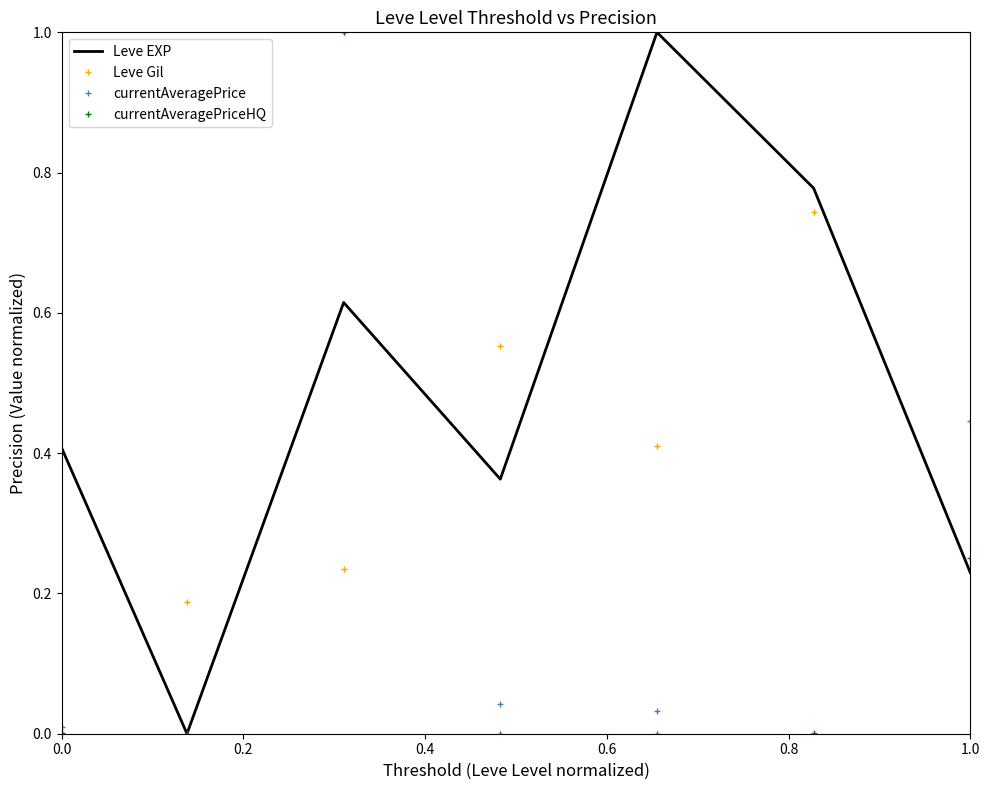

What is the difference between the maximum and minimum values in the Leve Gil series?

1.0